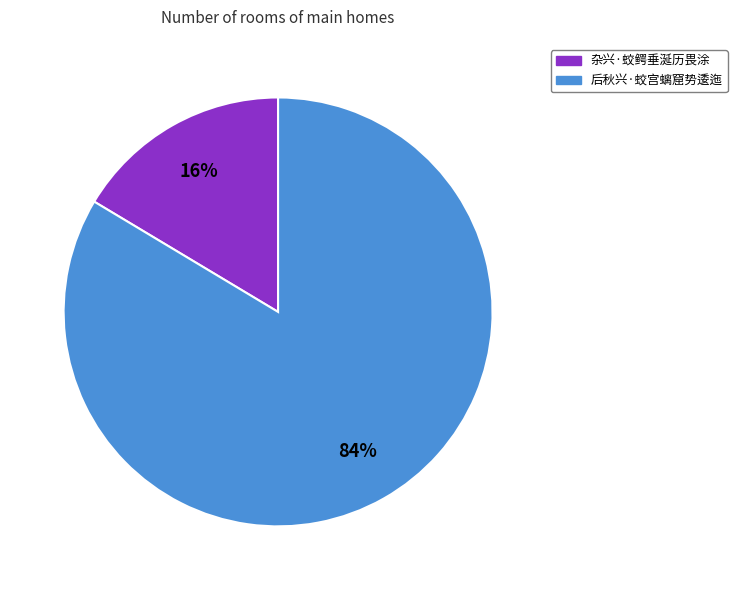

How many slices are in this pie chart?

2